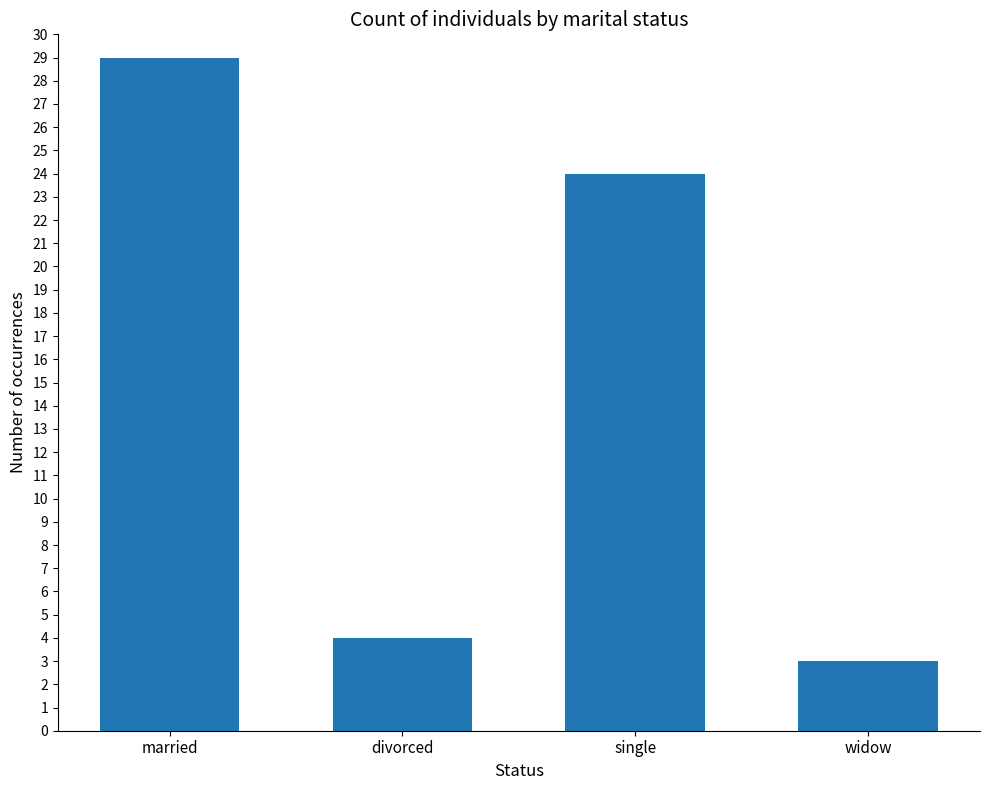

What is the value of the 2nd bar from the left?

4